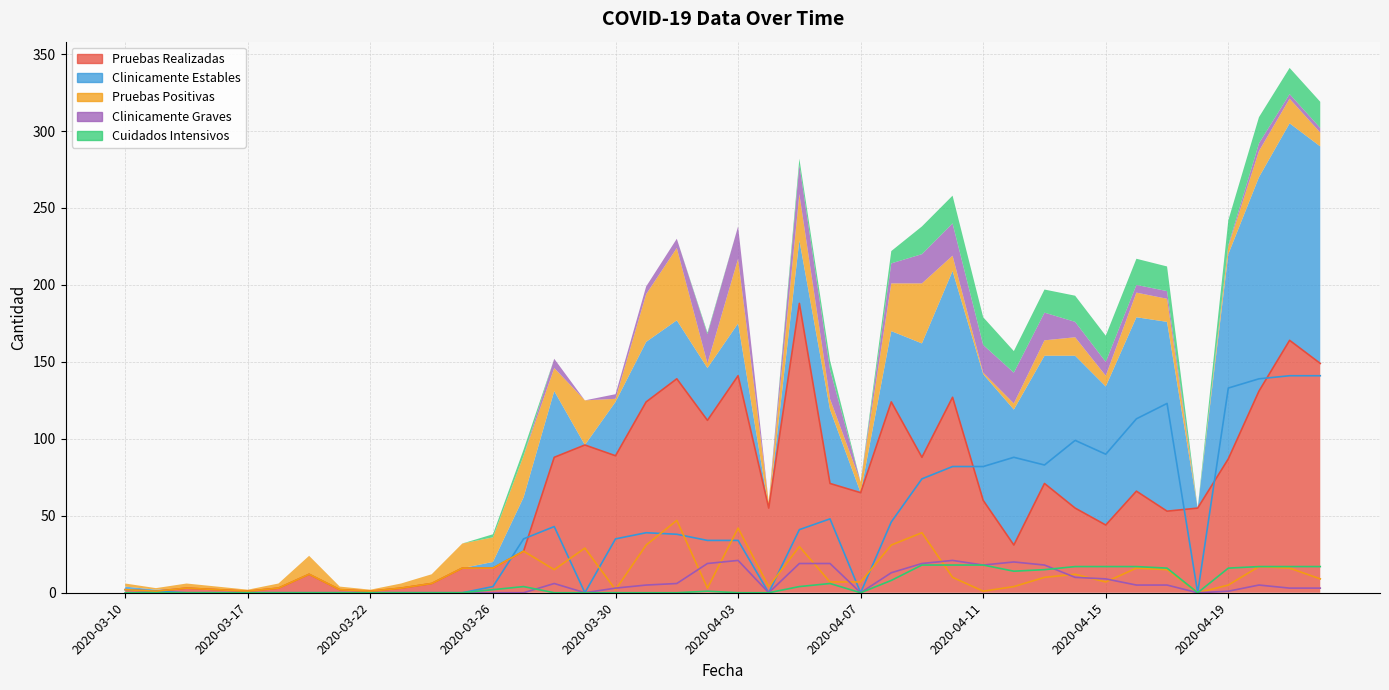

Which series has the widest spread of values?

Pruebas Realizadas